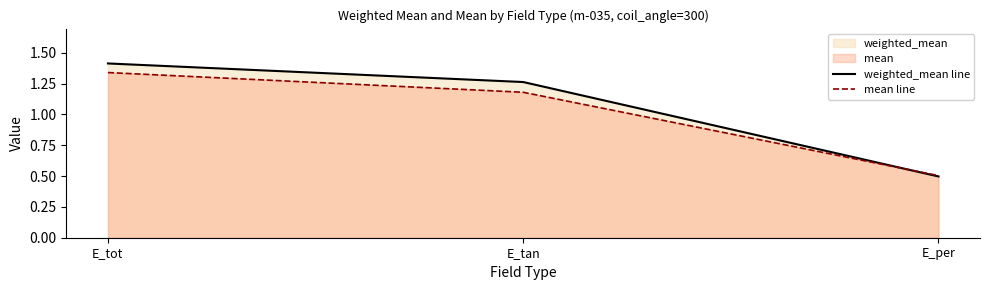

Rank the series at E_tot from lowest to highest value.

mean line, weighted_mean line